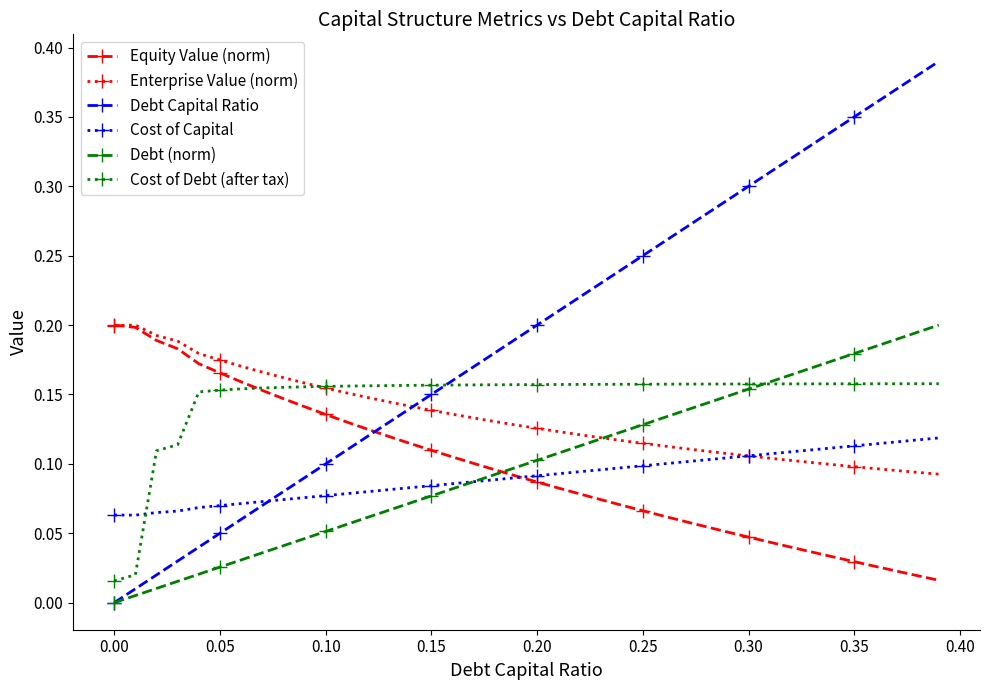

Which series has the largest total across all categories?

Debt Capital Ratio